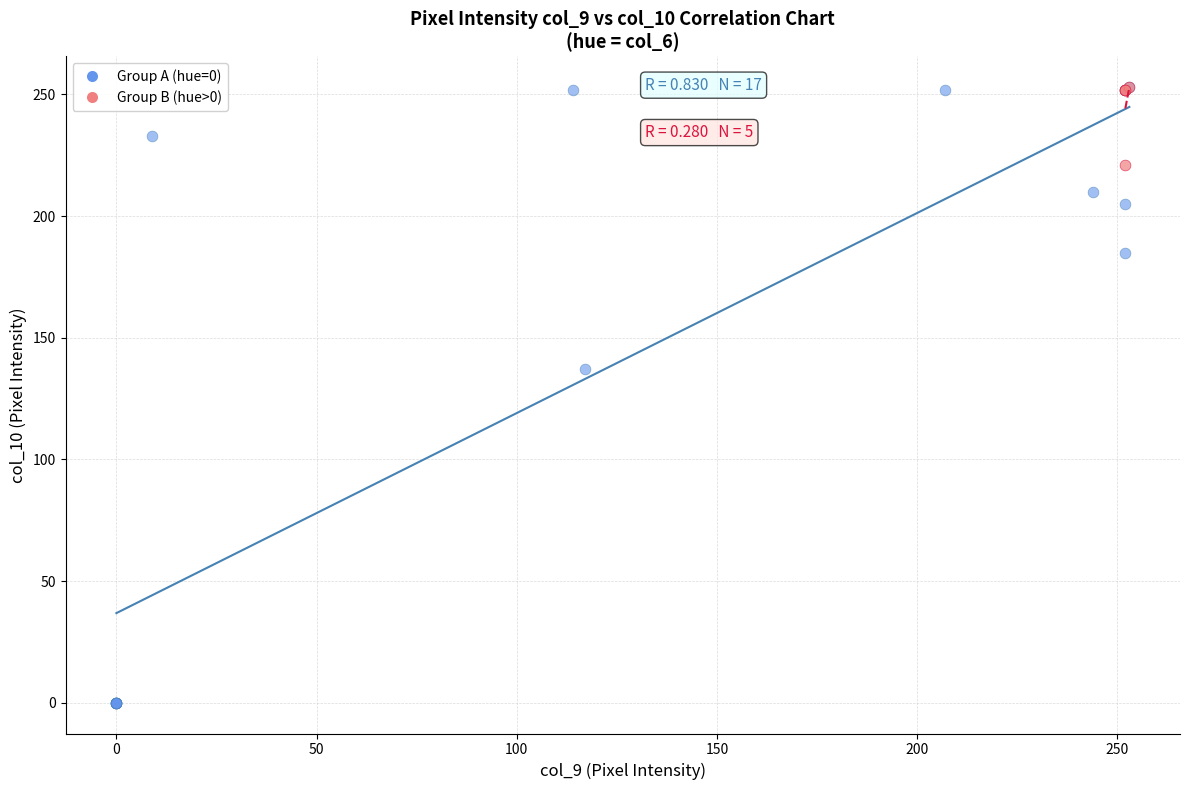

Which series has the widest spread of Y values?

Group A (hue=0)